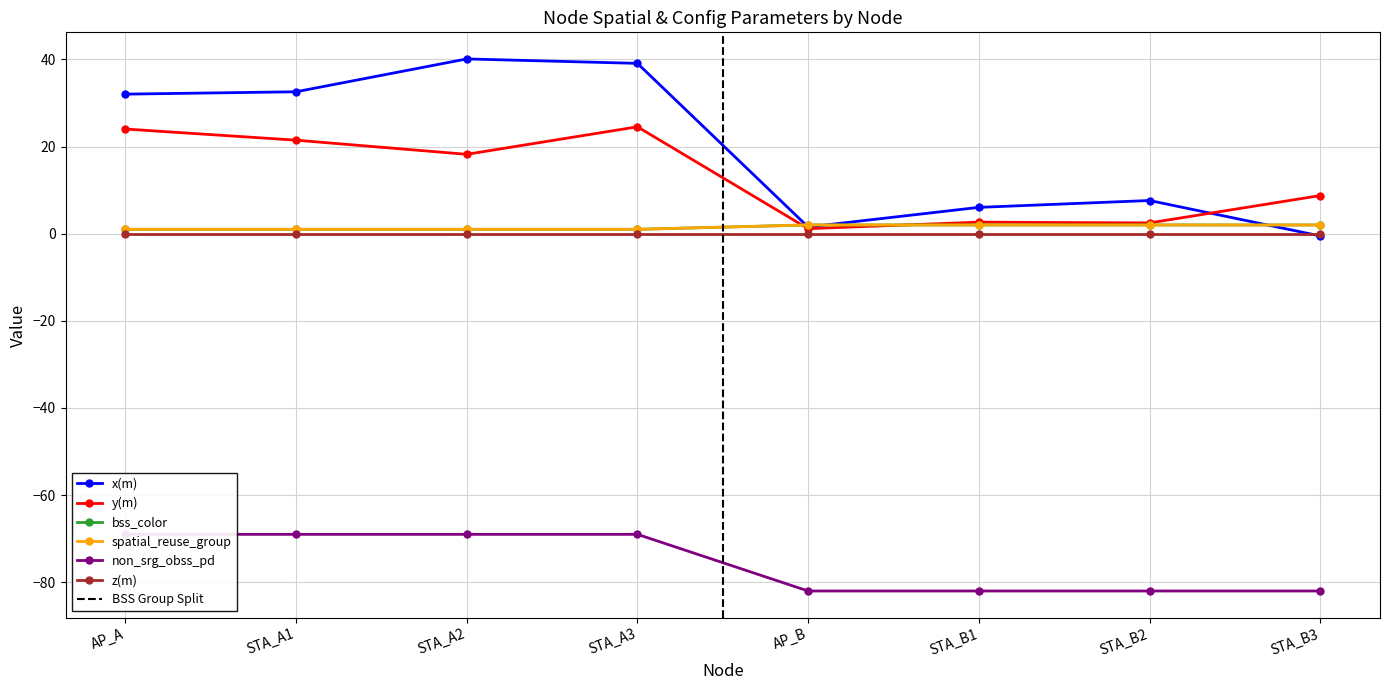

Is it true that spatial_reuse_group equals 2.0 at STA_B2?

True